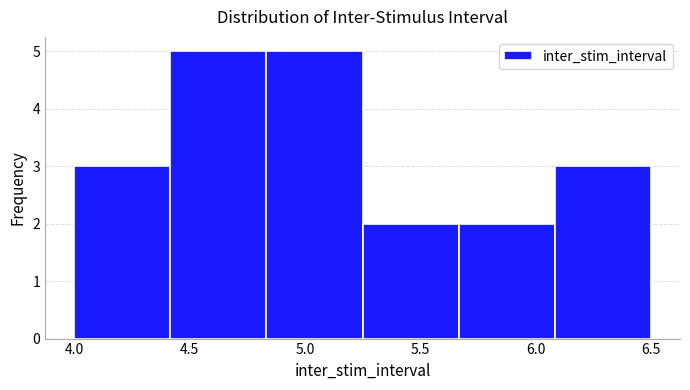

What is the height of the bar covering 6.10 to 6.50 on the x-axis? Neither the bar edges nor the heights are printed on the chart, so give them approximately, as read against the axes.

3